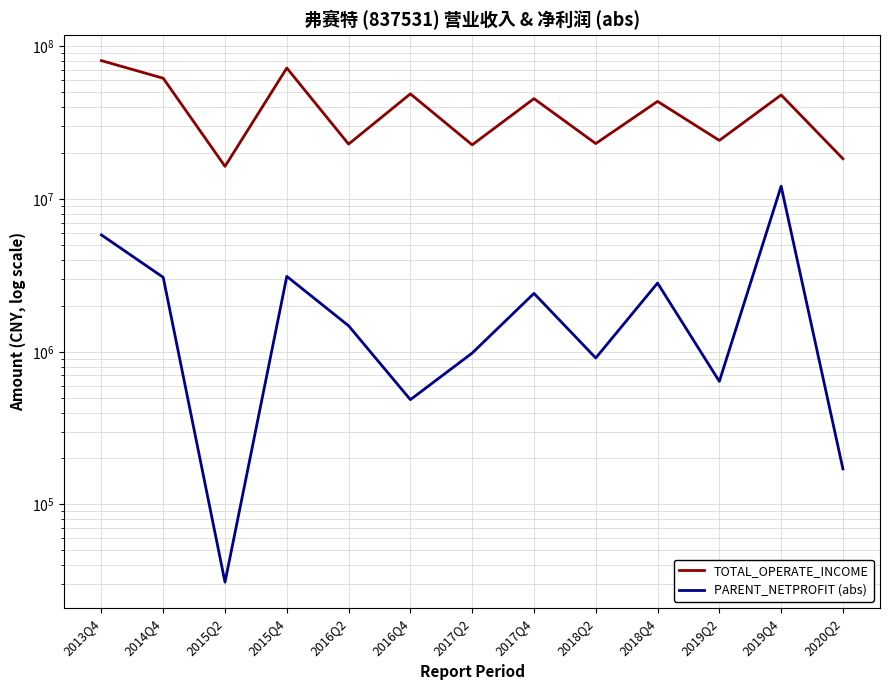

What position from the left is 2016Q4?

6